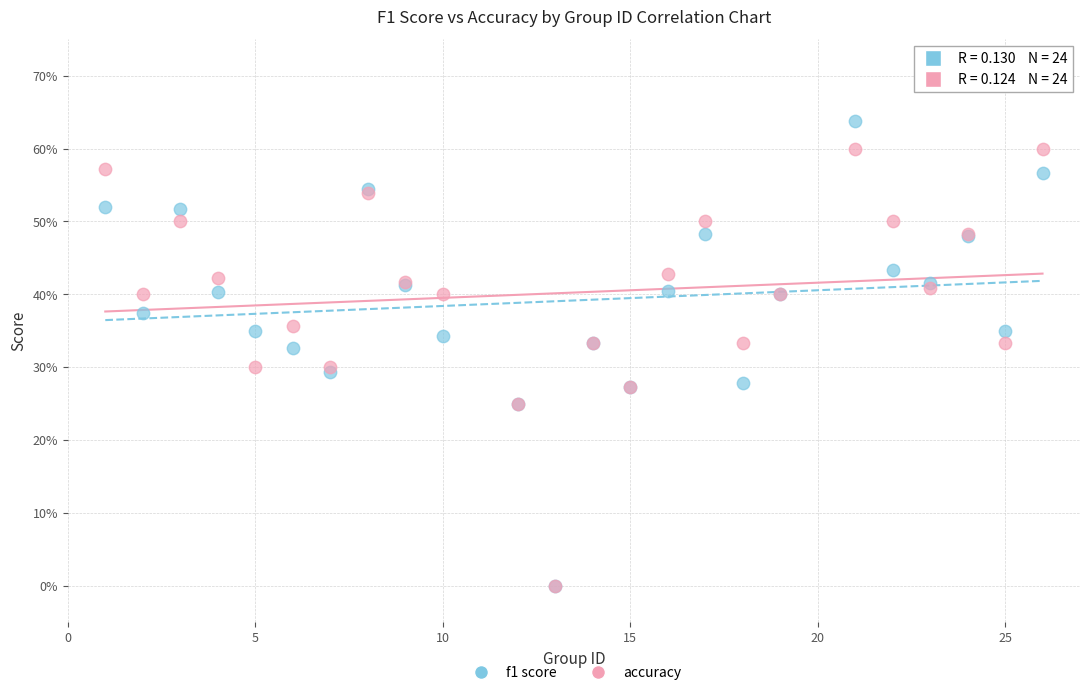

Which series has the widest spread of Y values?

f1 score